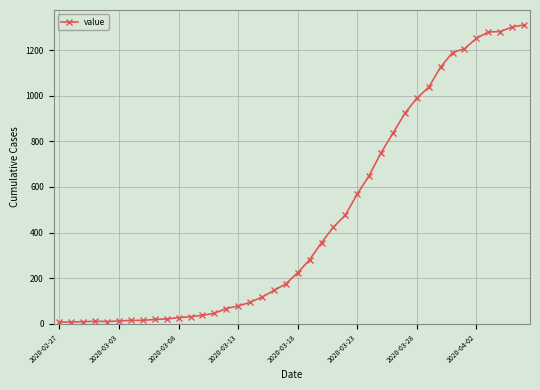

What is the sum of all values?

18404